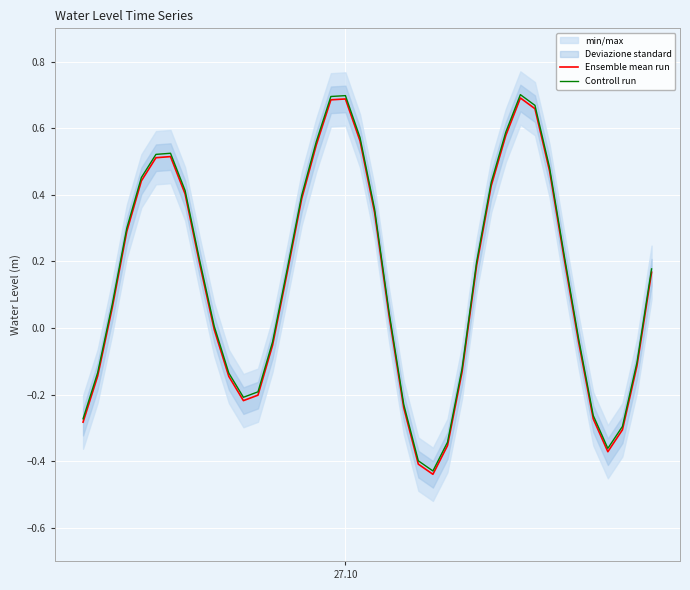

Reading left to right, extract all data points from this chart.

Ensemble mean run: -0.3	-0.1	0.1	0.3	0.4	0.5	0.5	0.4	0.2	-0.0	-0.1	-0.2	-0.2	-0.1	0.2	0.4	0.5	0.7	0.7	0.6	0.3	0.0	-0.2	-0.4	-0.4	-0.4	-0.1	0.2	0.4	0.6	0.7	0.7	0.5	0.2	-0.0	-0.3	-0.4	-0.3	-0.1	0.2
Controll run: -0.3	-0.1	0.1	0.3	0.5	0.5	0.5	0.4	0.2	0.0	-0.1	-0.2	-0.2	-0.0	0.2	0.4	0.6	0.7	0.7	0.6	0.4	0.0	-0.2	-0.4	-0.4	-0.3	-0.1	0.2	0.4	0.6	0.7	0.7	0.5	0.2	-0.0	-0.3	-0.4	-0.3	-0.1	0.2